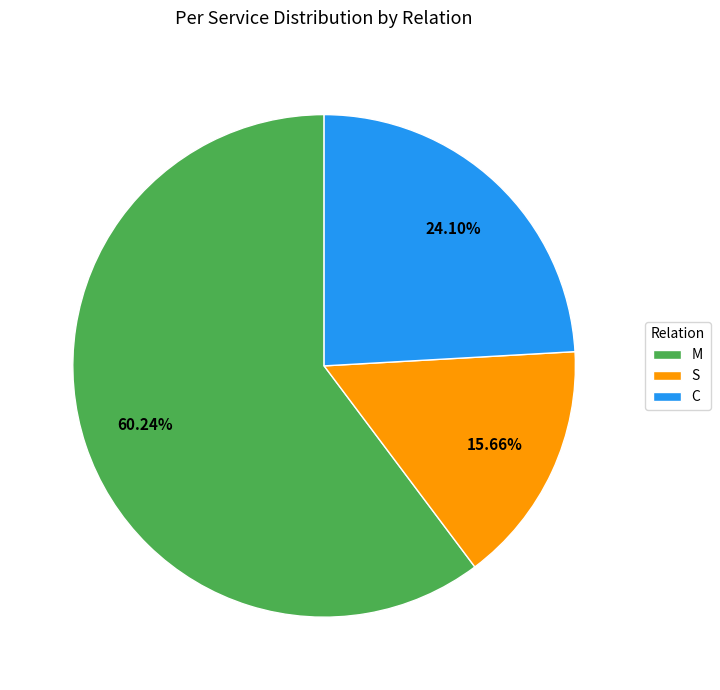

Does any single category account for the majority?

Yes